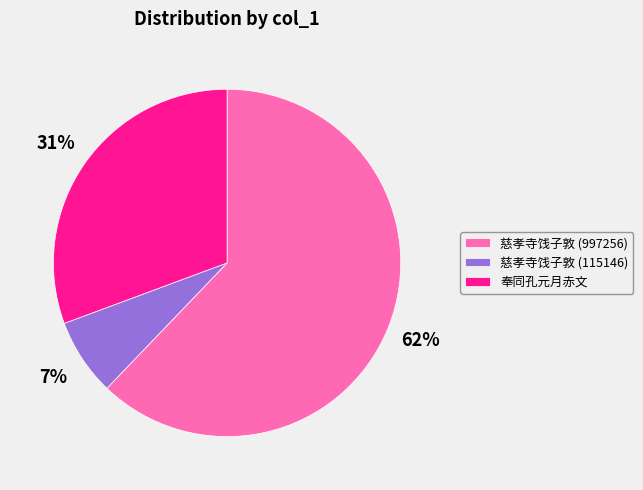

Which slice represents more than half of the pie?

慈孝寺饯子敦 (997256)